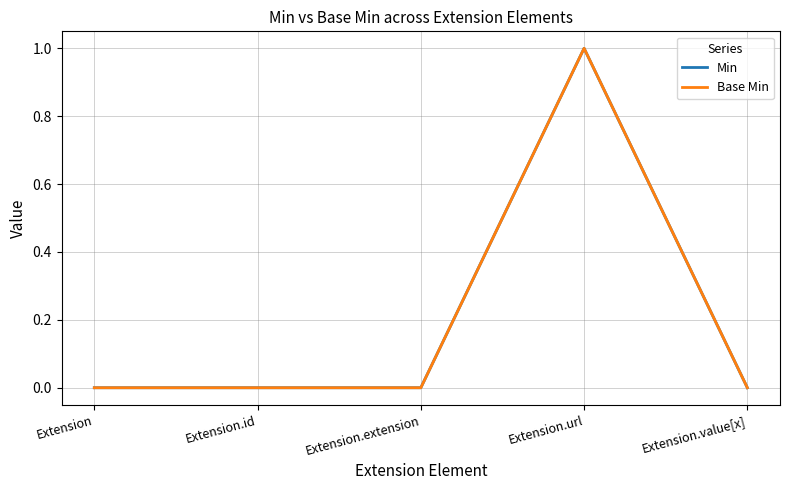

Does the chart display data point markers on the line(s)?

No